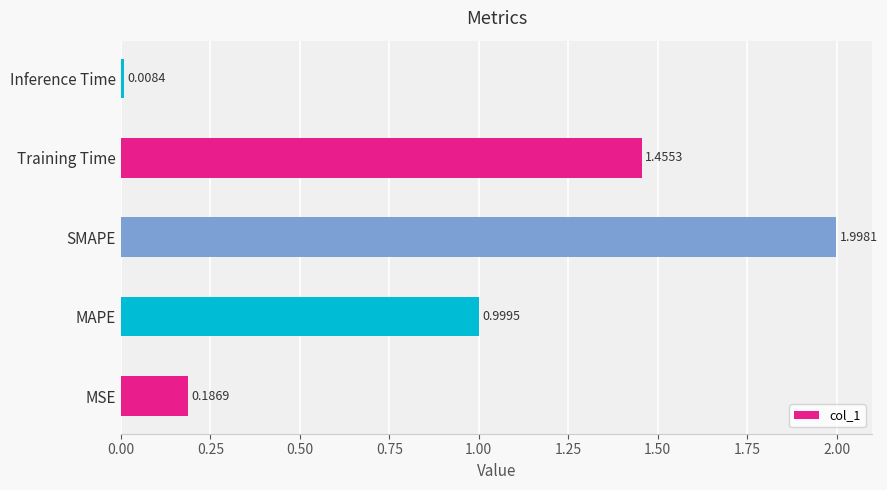

At which label is the value closest to 1?

MAPE